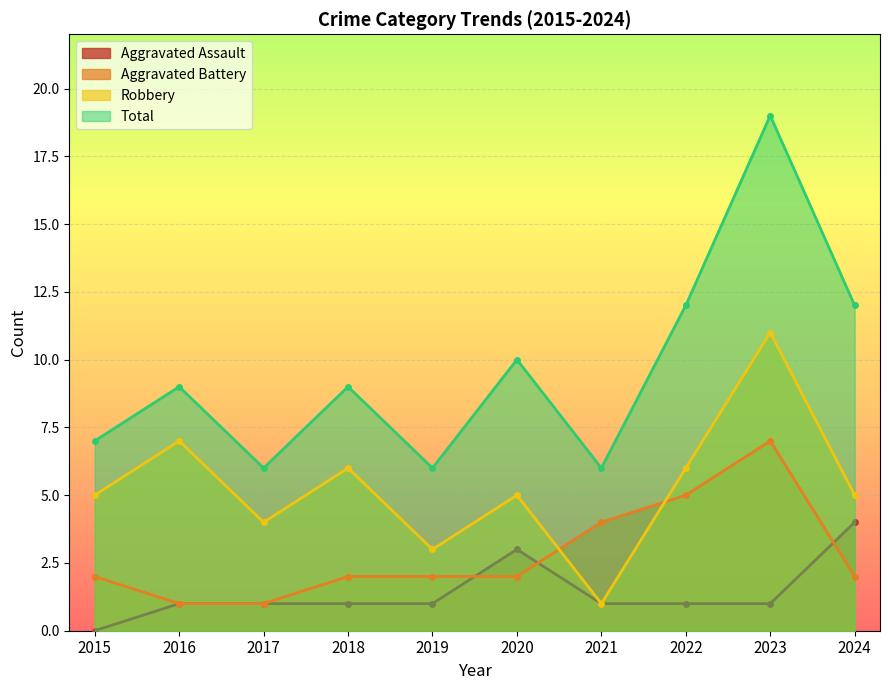

Is it true that Total equals 21 at 2024?

False